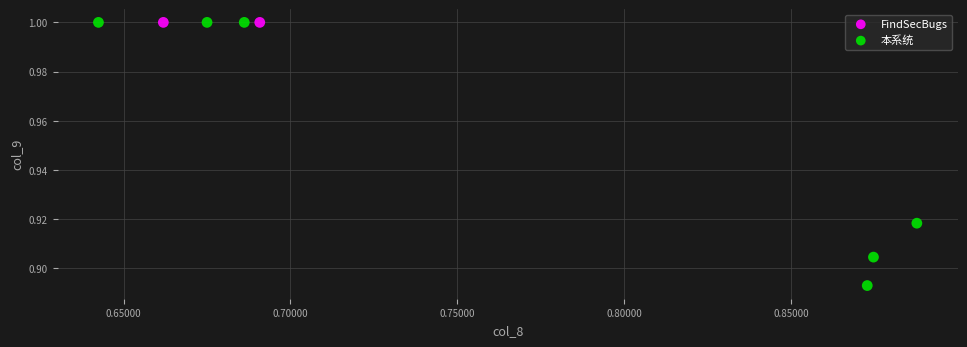

What are all the series names shown in the legend?

FindSecBugs, 本系统